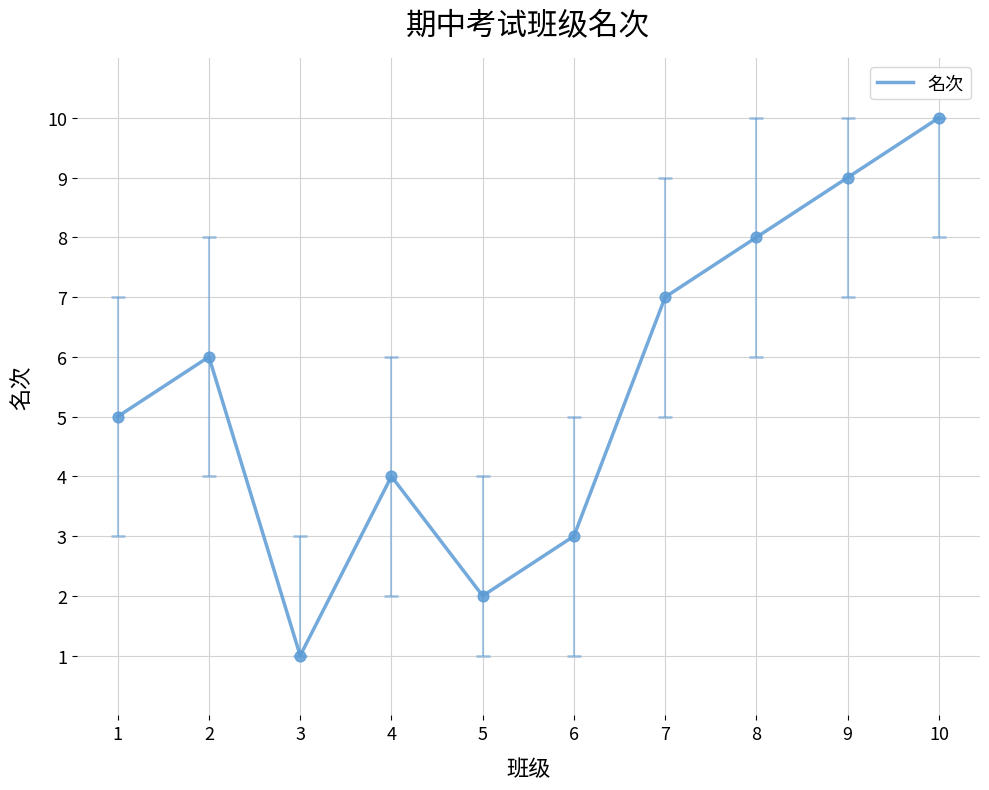

What is the ratio of the value at 3 to the value at 6?

0.3